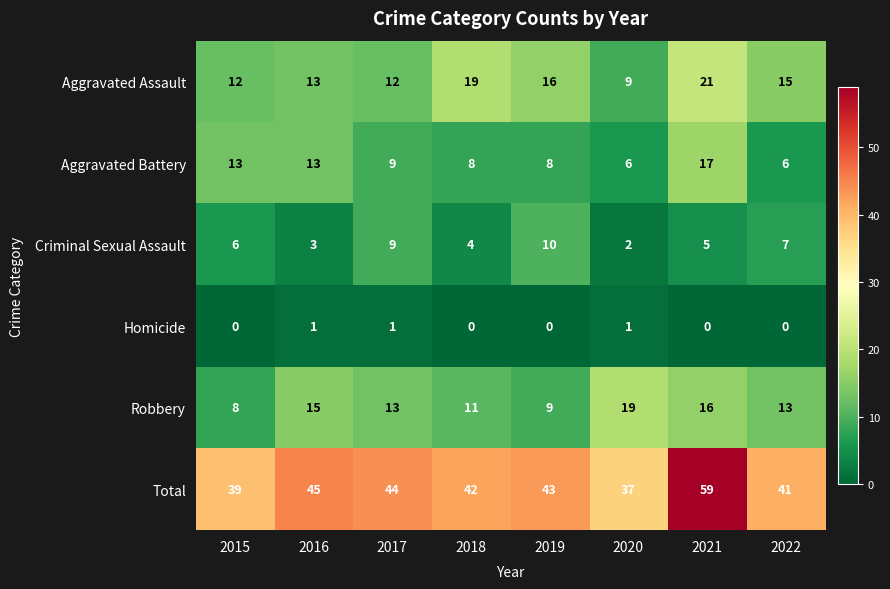

Where does the Total series first go above 43?

2016